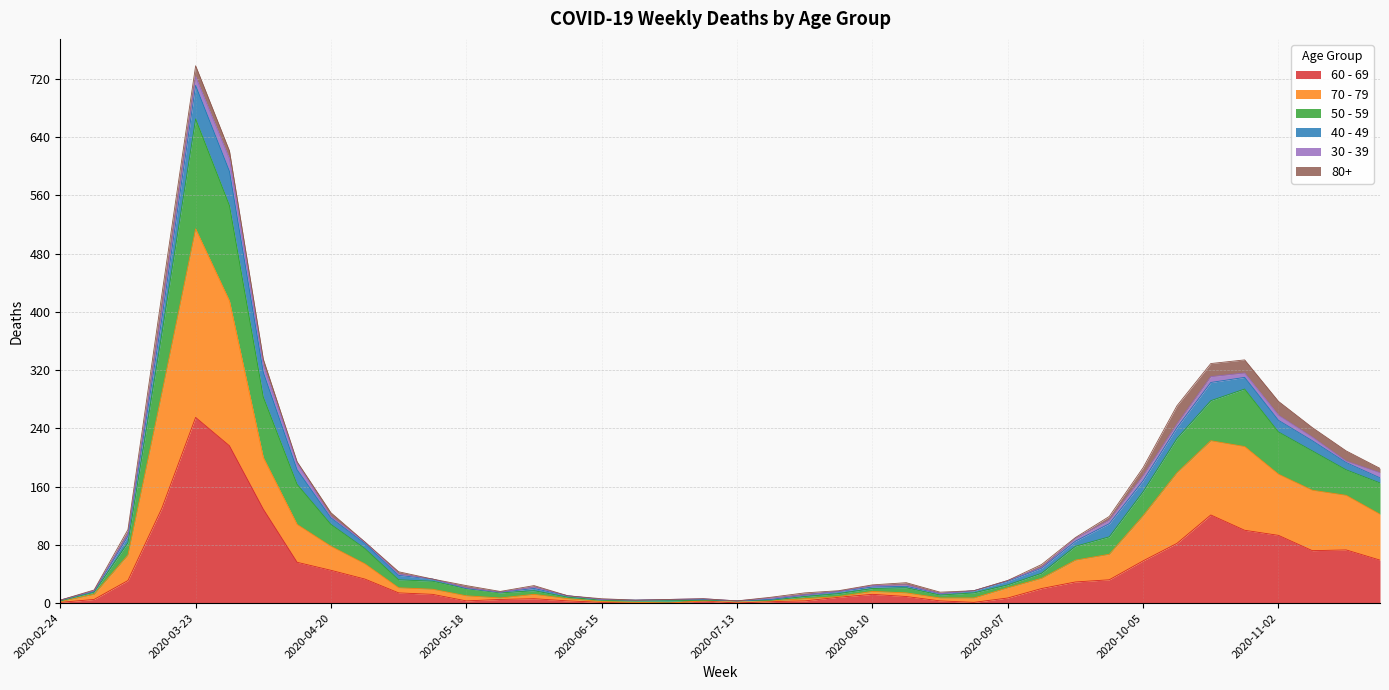

How many lines are shown in the chart?

6